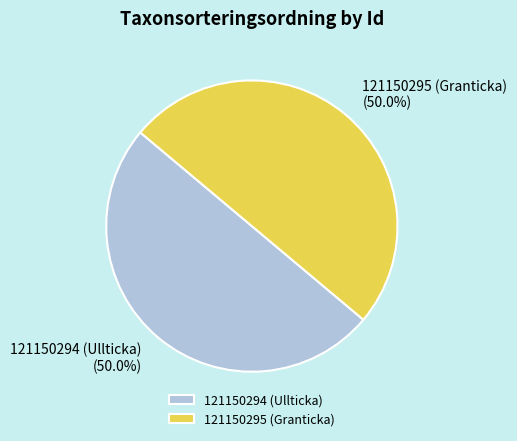

Is it true that 121150295 (Granticka) is 50% of the pie?

True